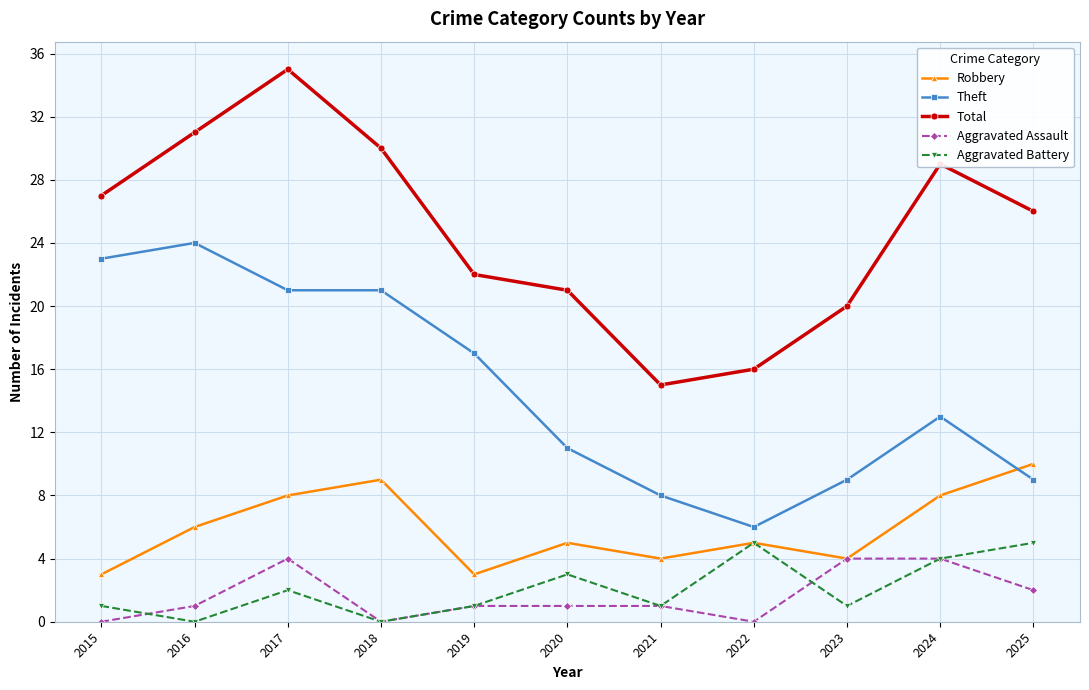

Reading left to right, extract all data points from this chart.

Robbery: 3	6	8	9	3	5	4	5	4	8	10
Theft: 23	24	21	21	17	11	8	6	9	13	9
Total: 27	31	35	30	22	21	15	16	20	29	26
Aggravated Assault: 0	1	4	0	1	1	1	0	4	4	2
Aggravated Battery: 1	0	2	0	1	3	1	5	1	4	5